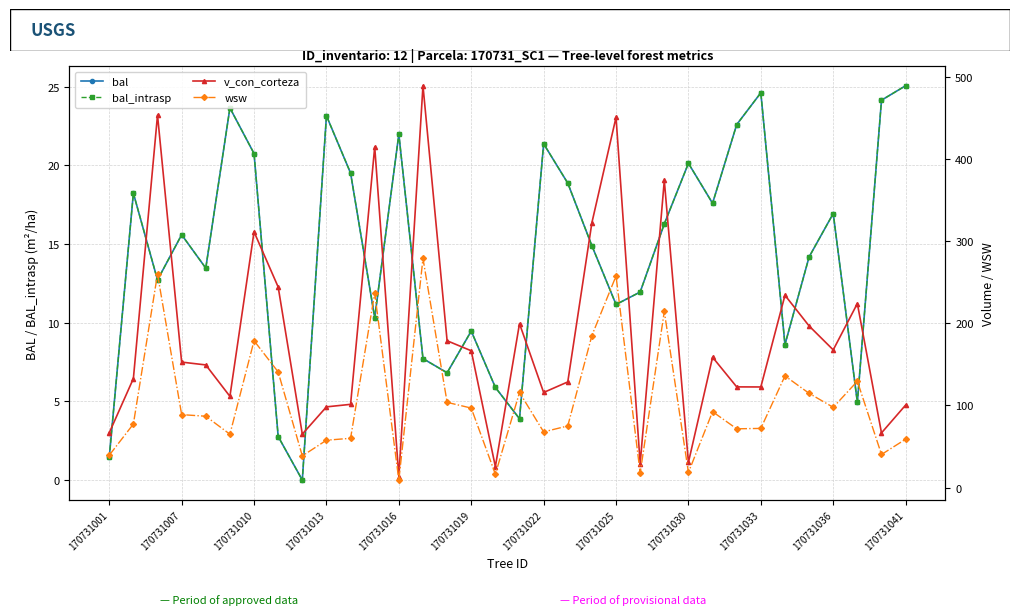

Is the value of bal at 31 greater than the value of v_con_corteza at 170731033?

No